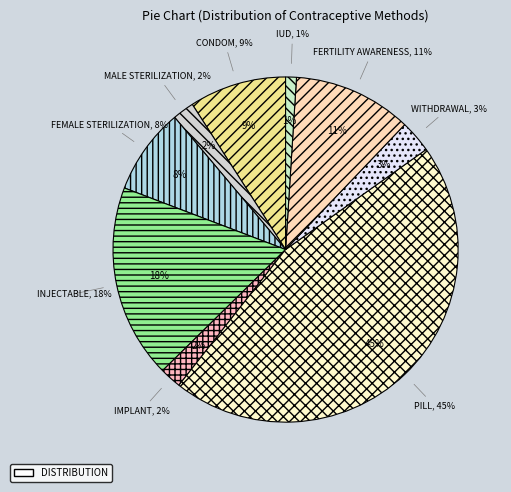

How many segments does this pie chart have?

9